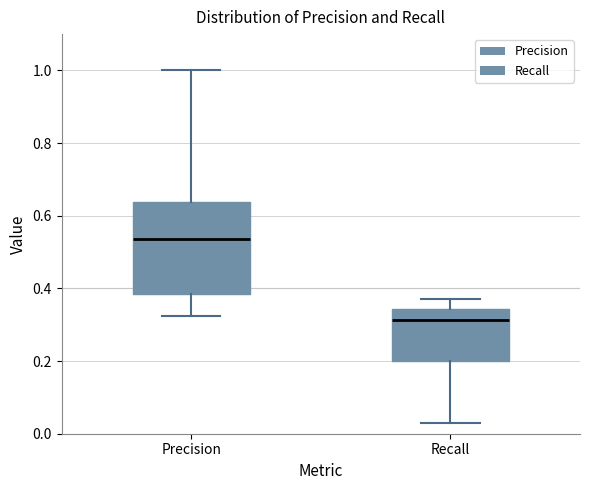

Where does the median line of the box for Precision sit on the y-axis? The values are not printed on the chart, so give them approximately, as read against the axis.

0.54